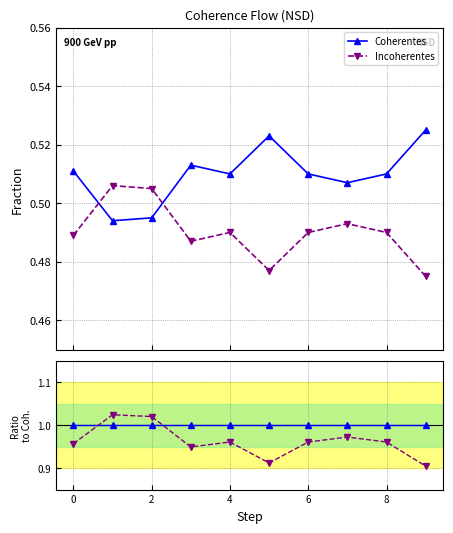

Count the Incoherentes values in the range 0 to 1.

10